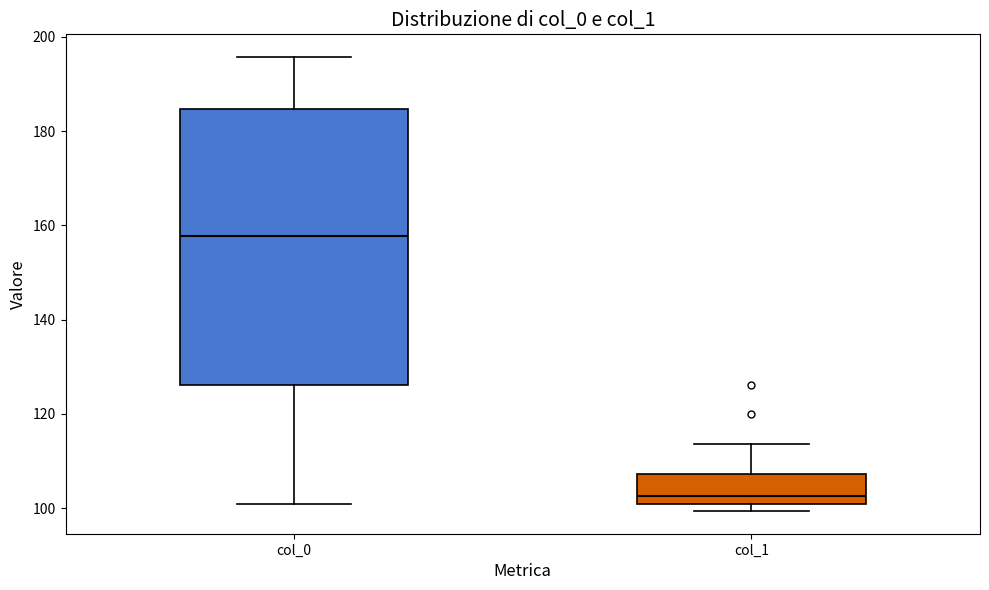

Which box's median line is the highest?

col_0